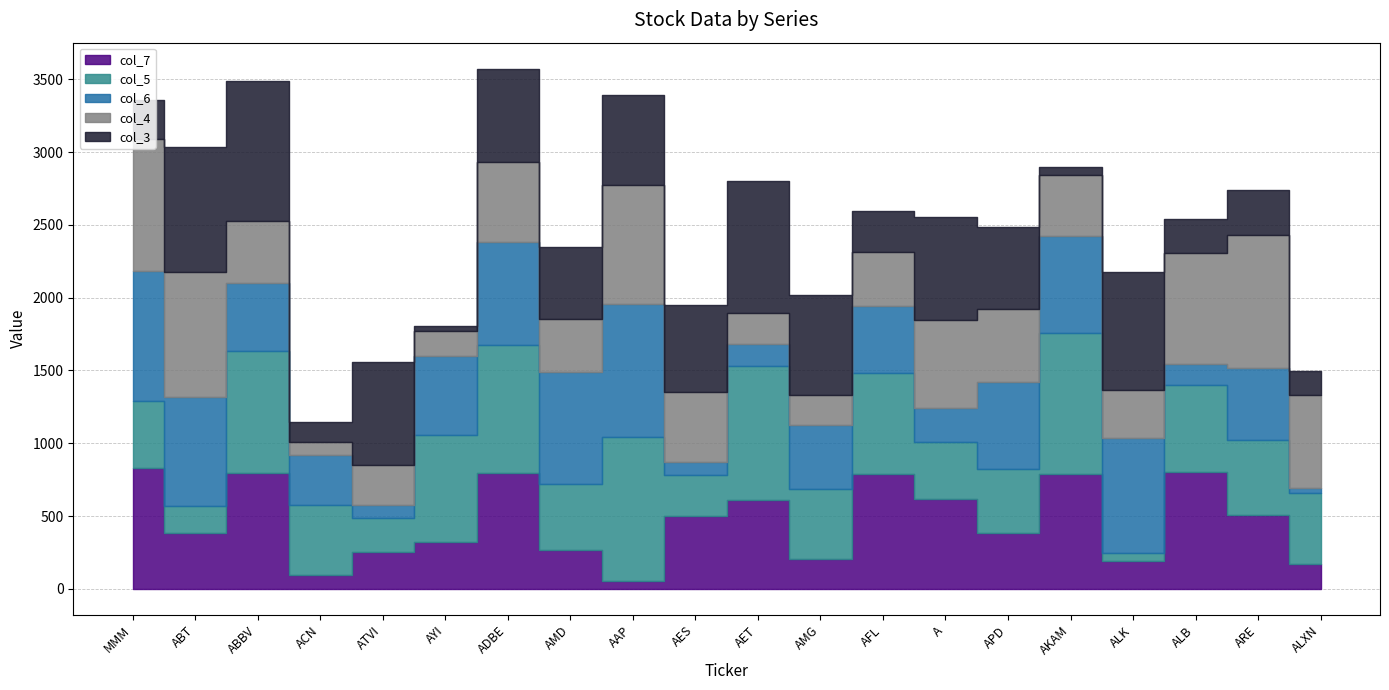

Which series has the widest spread of values?

col_5